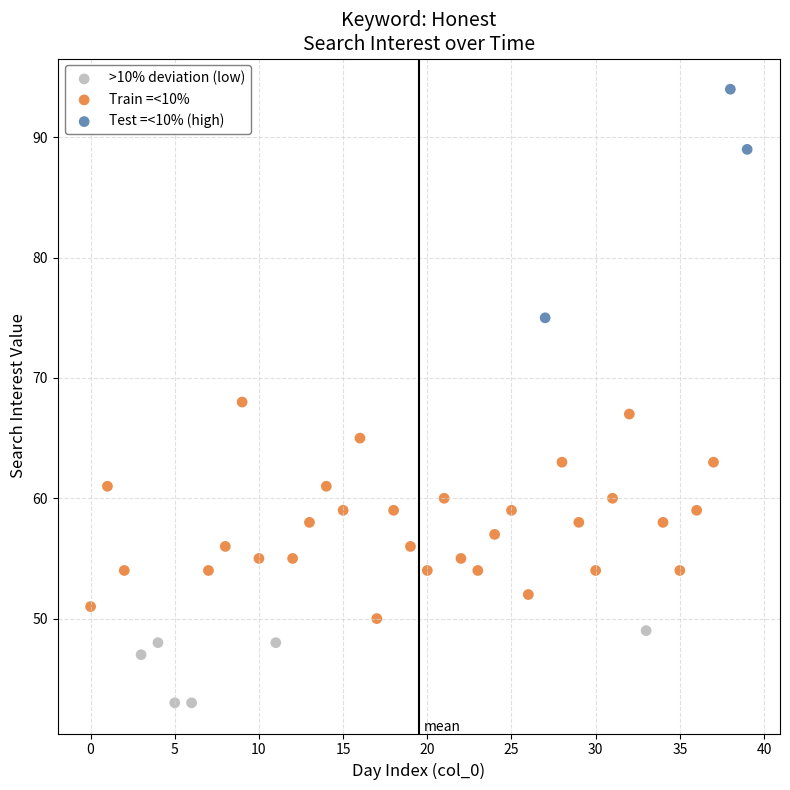

Which series reaches the minimum Y coordinate?

>10% deviation (low)